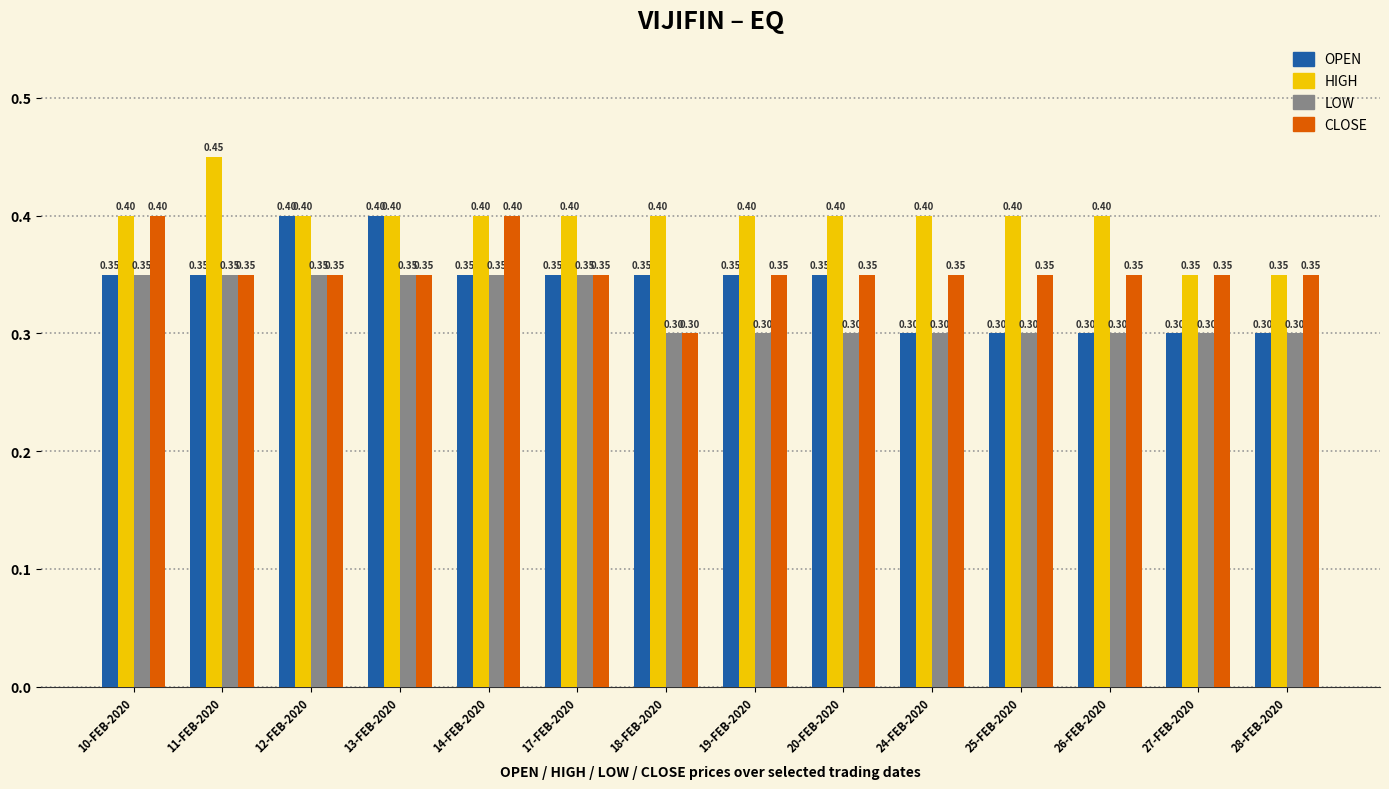

List the series in order of their overall mean, highest first.

HIGH, CLOSE, OPEN, LOW